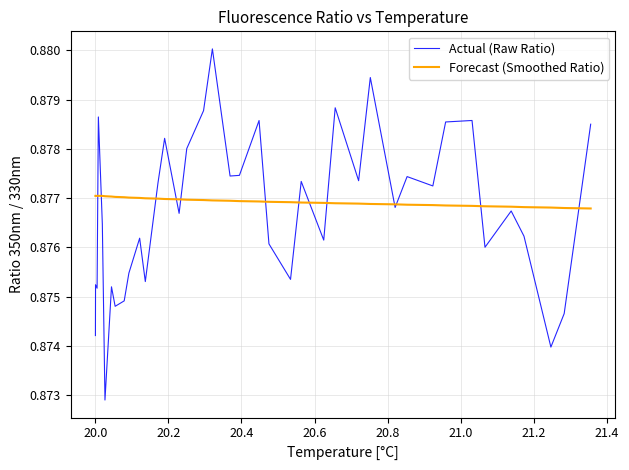

Count the number of data series in this chart.

2